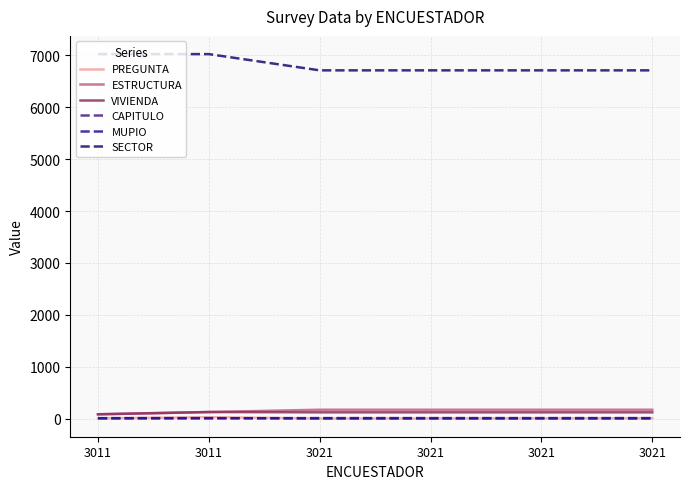

What is the difference between the second highest and minimum values in the PREGUNTA series?

5